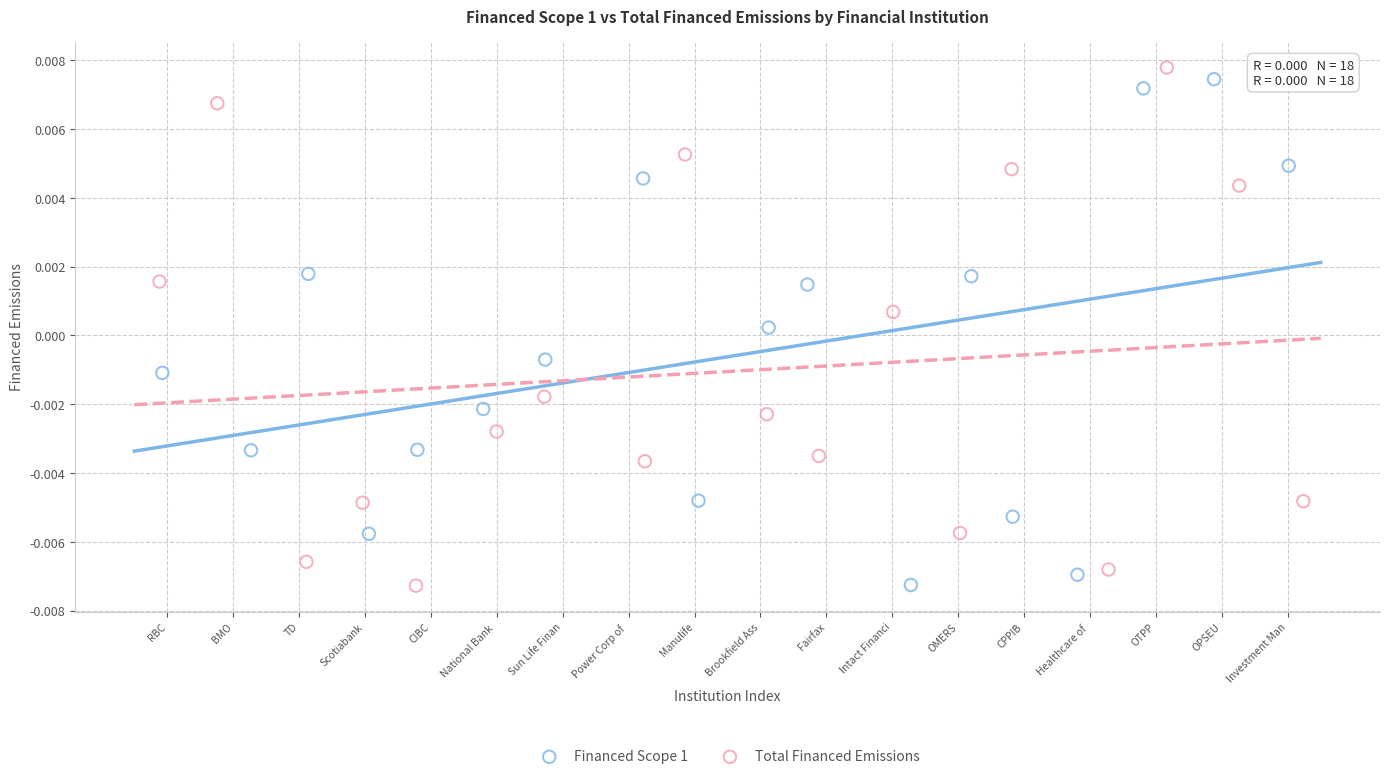

What are all the series names shown in the legend?

Financed Scope 1, Total Financed Emissions